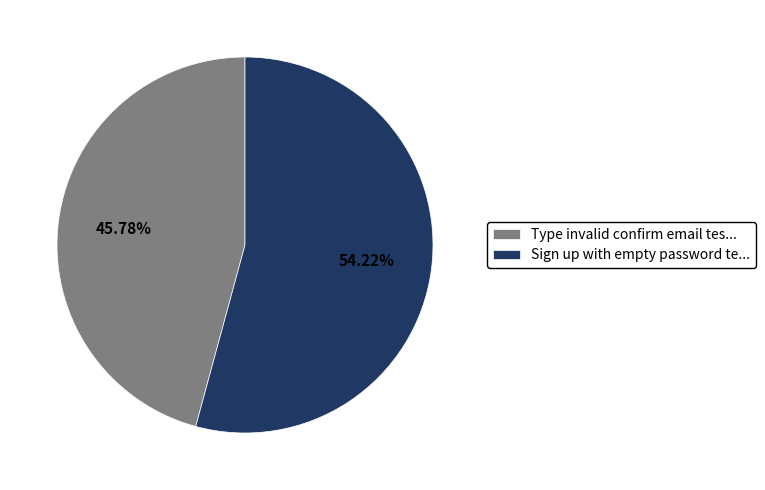

To the nearest percent, what is the difference between the largest and smallest slice percentages?

8%